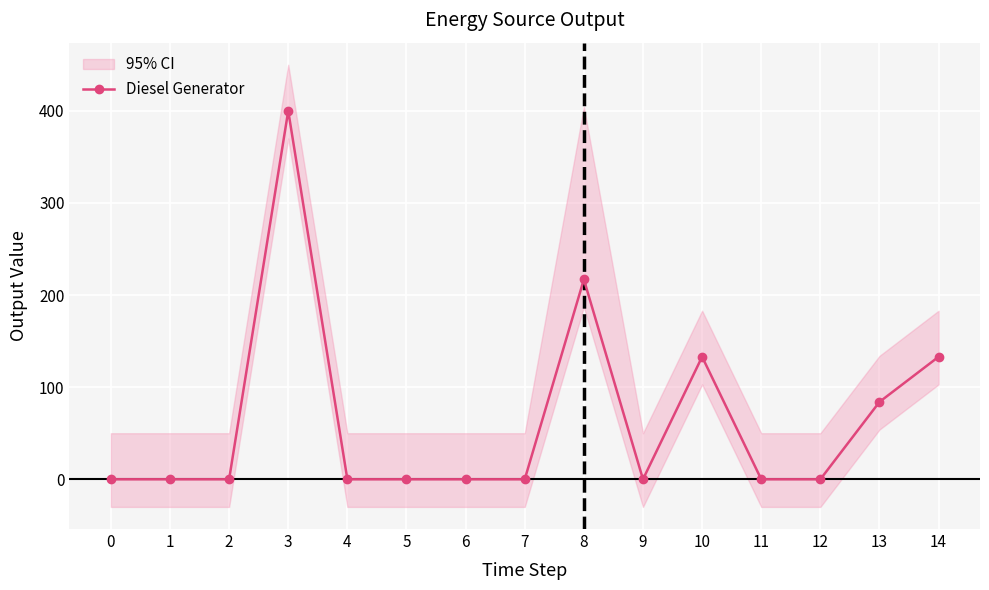

What is the difference between the maximum and second lowest values?

400